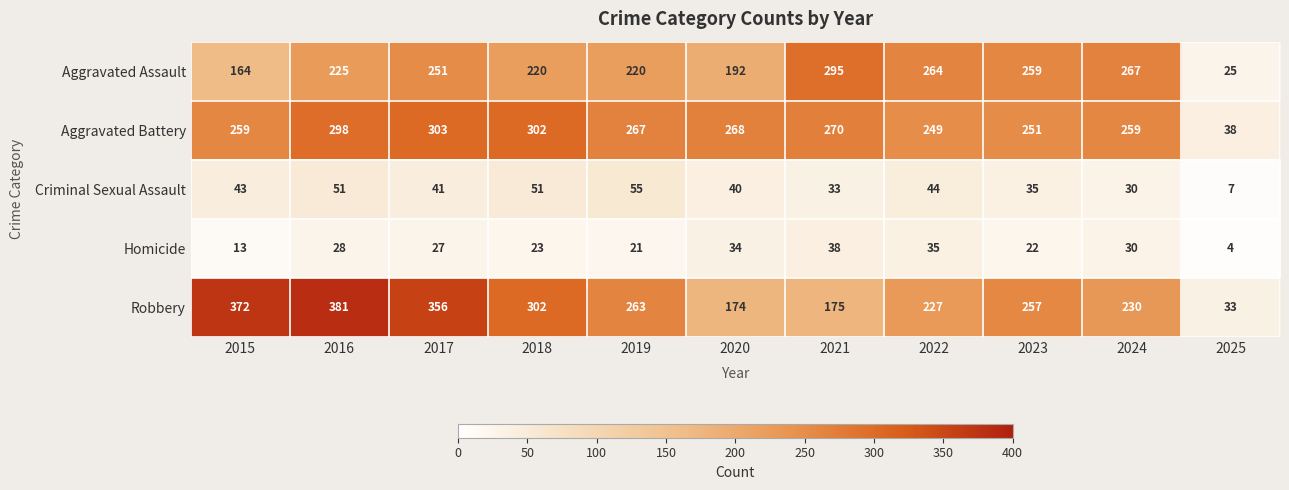

What is the minimum value shown in the chart?

4